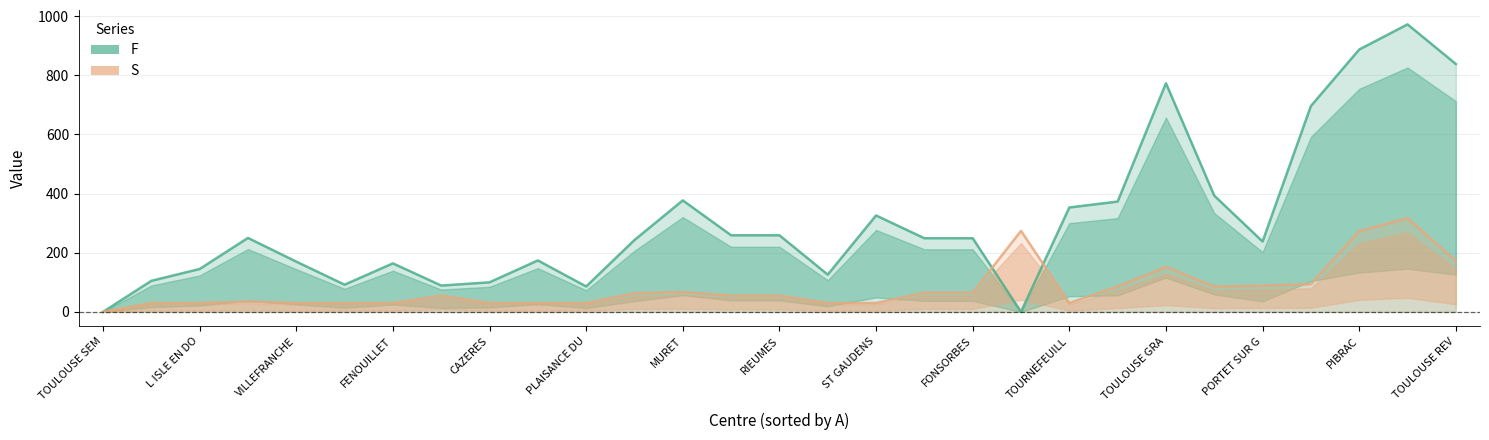

Which series changed the most between TOULOUSE GRA and 20?

F